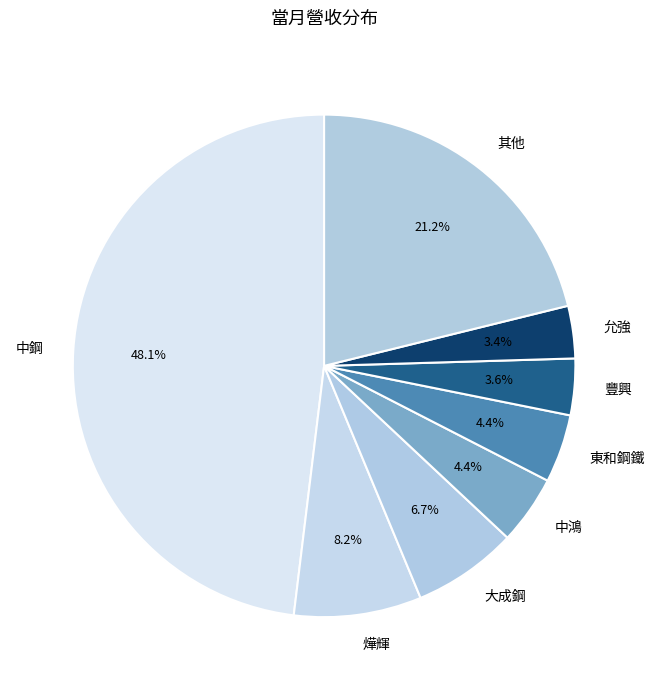

Which category has the biggest portion of the pie?

中鋼